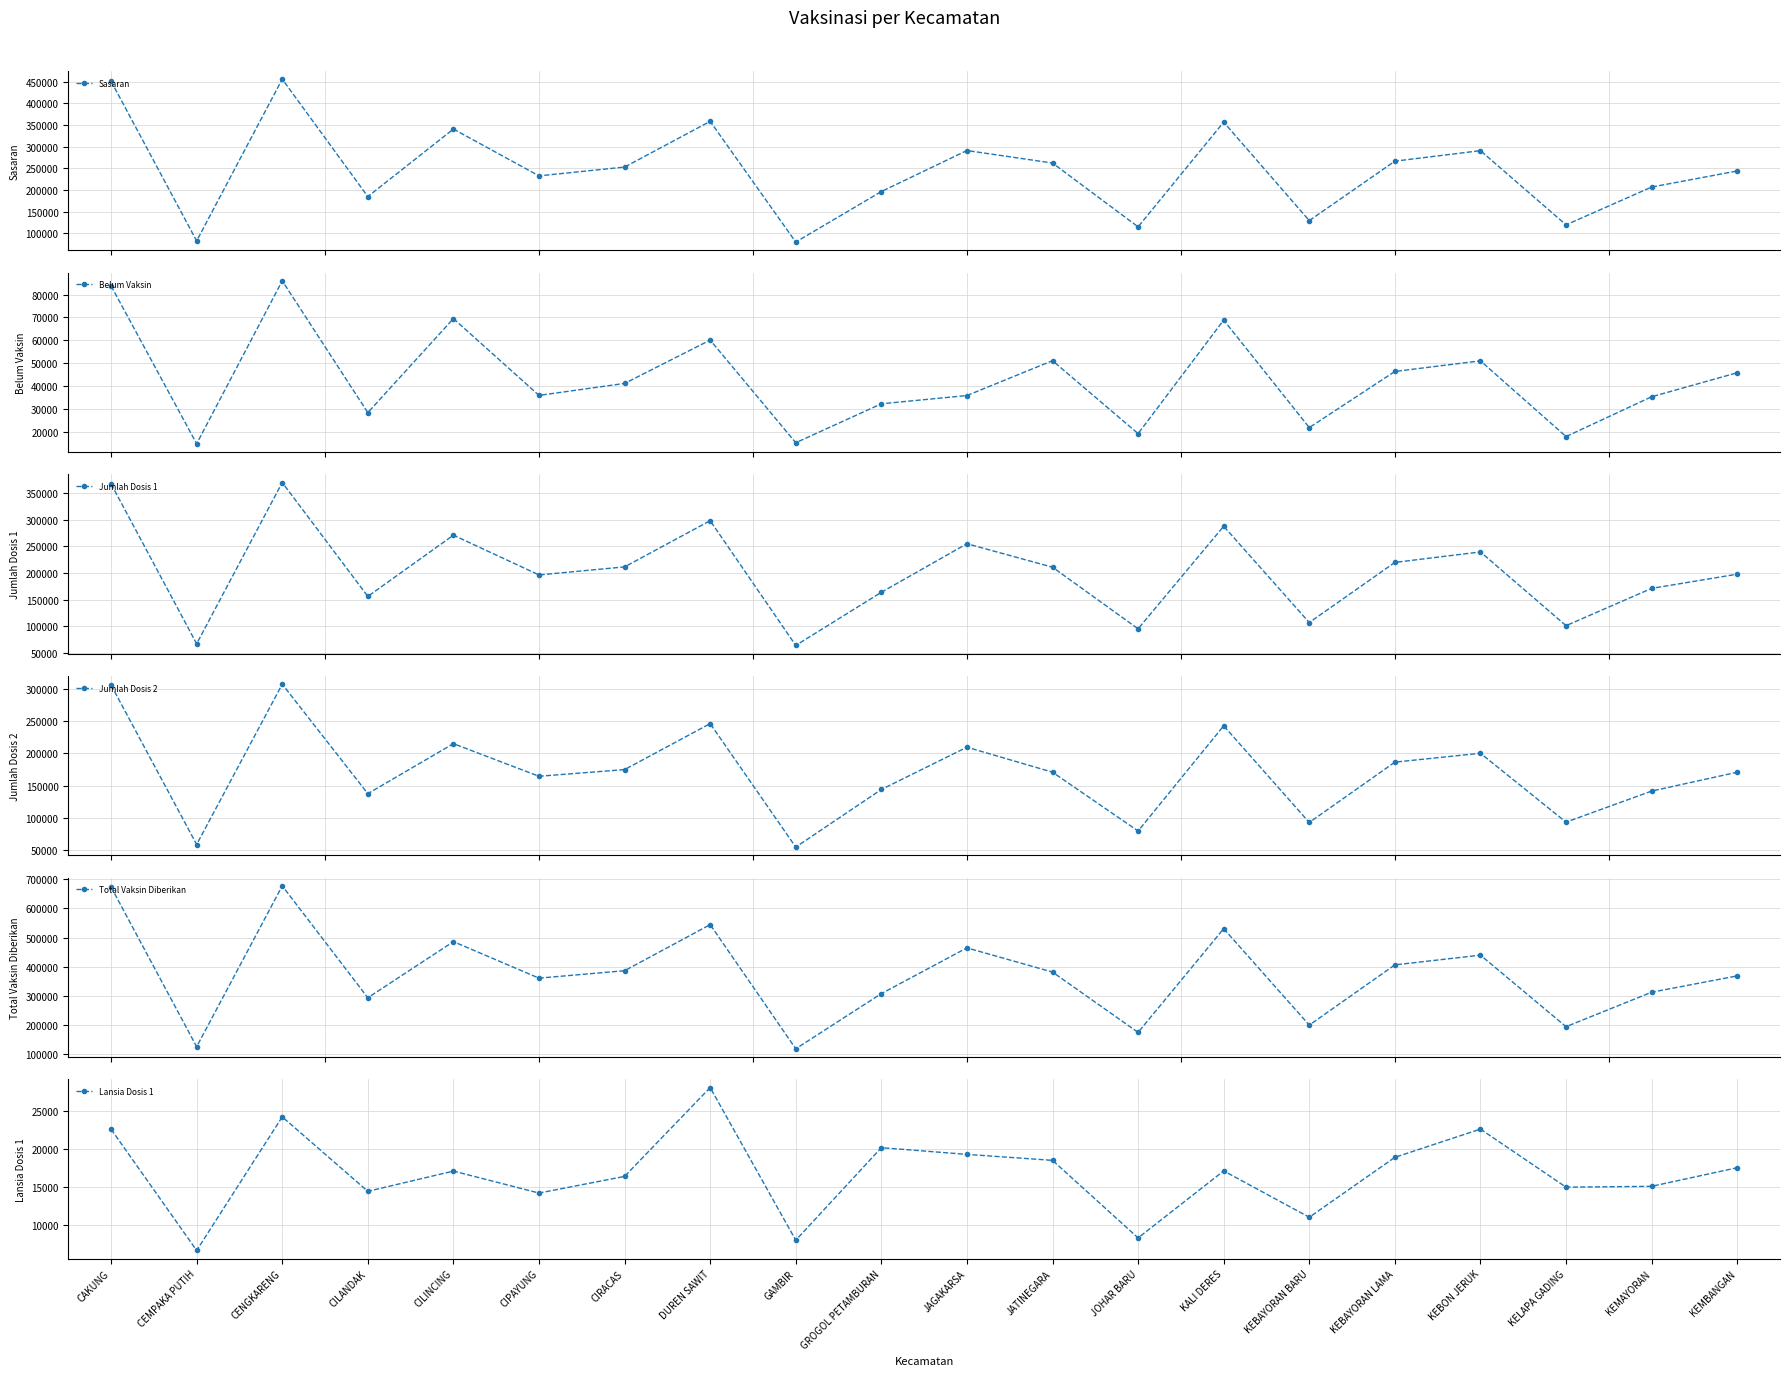

List the labels in order of Jumlah Dosis 1 value, largest first.

CENGKARENG, CAKUNG, DUREN SAWIT, KALI DERES, CILINCING, JAGAKARSA, KEBON JERUK, KEBAYORAN LAMA, CIRACAS, JATINEGARA, KEMBANGAN, CIPAYUNG, KEMAYORAN, GROGOL PETAMBURAN, CILANDAK, KEBAYORAN BARU, KELAPA GADING, JOHAR BARU, CEMPAKA PUTIH, GAMBIR